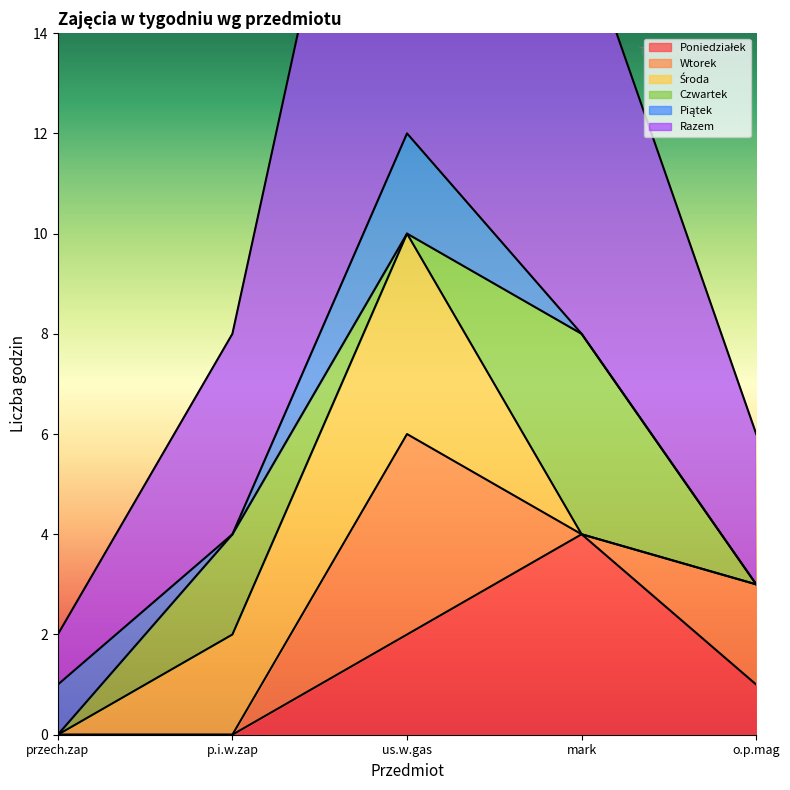

What is the difference between the Wtorek values at us.w.gas and p.i.w.zap?

4